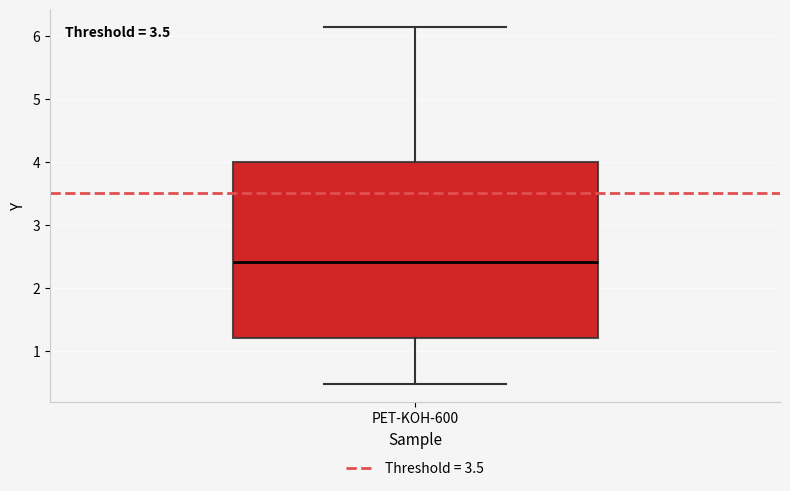

Where does the lower whisker of the box for PET-KOH-600 end on the y-axis? The values are not printed on the chart, so give them approximately, as read against the axis.

0.5